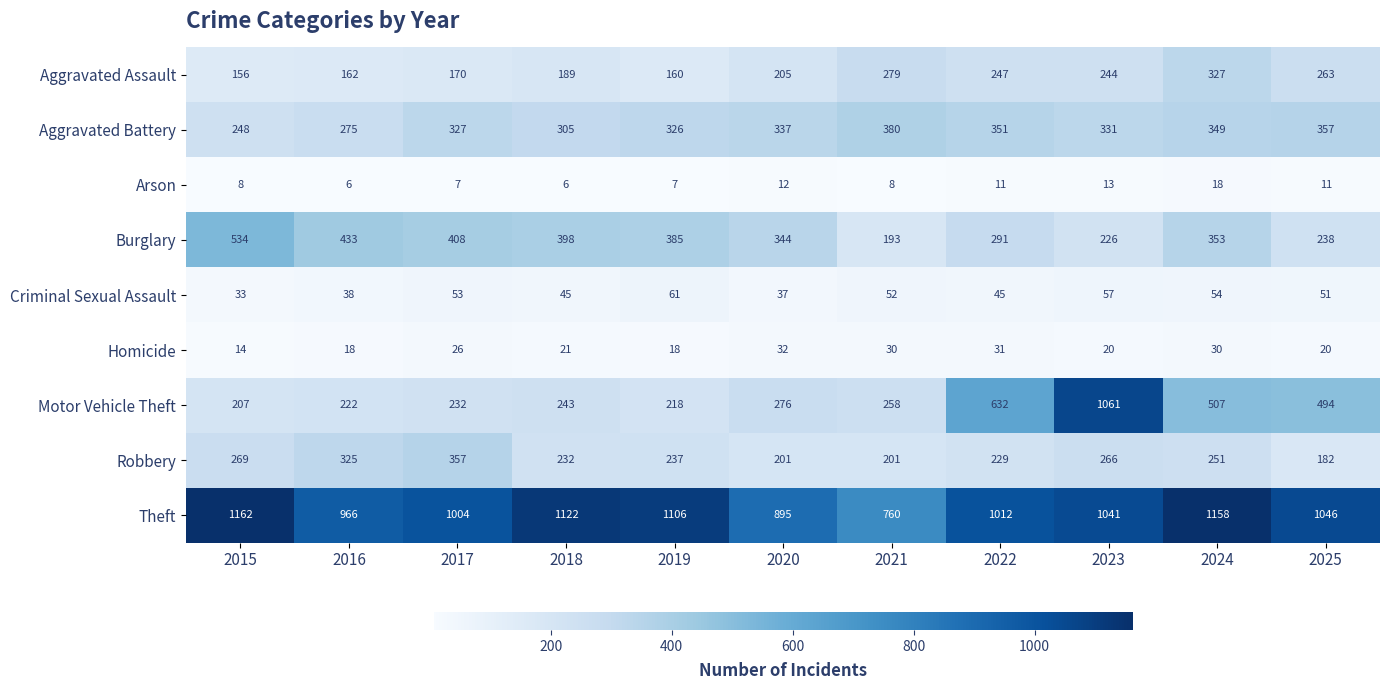

At how many categories does at least one series exceed 168?

11